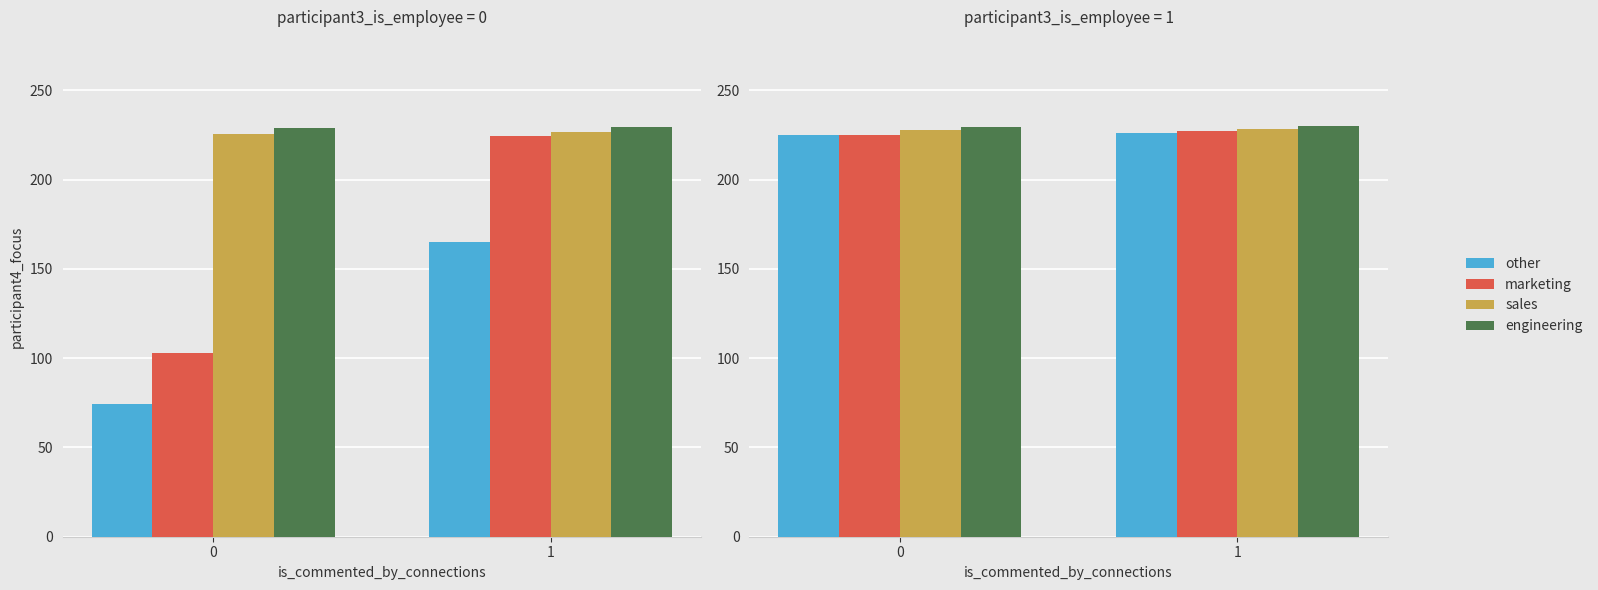

What is the value of the sales bar at the 2nd from the left?

228.3